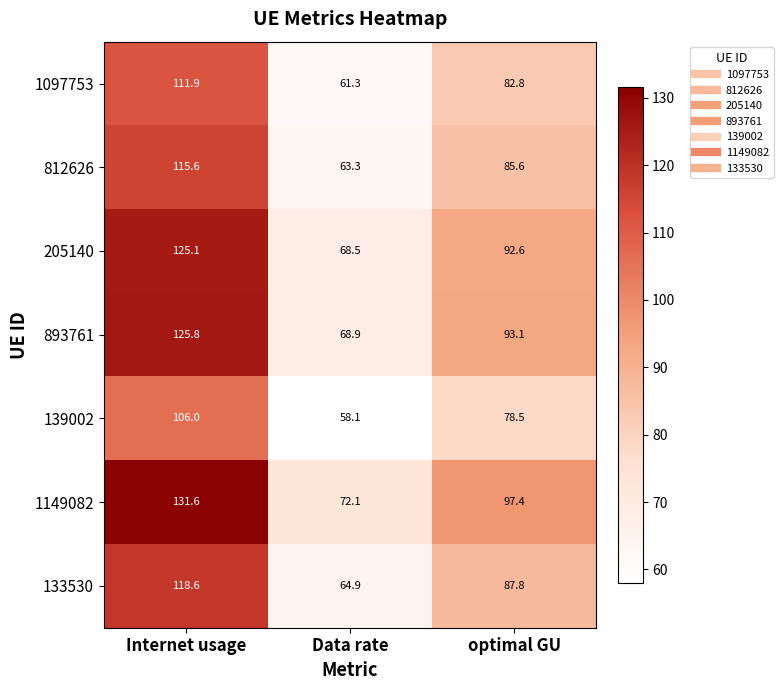

Which category has the highest value across all series?

Internet usage